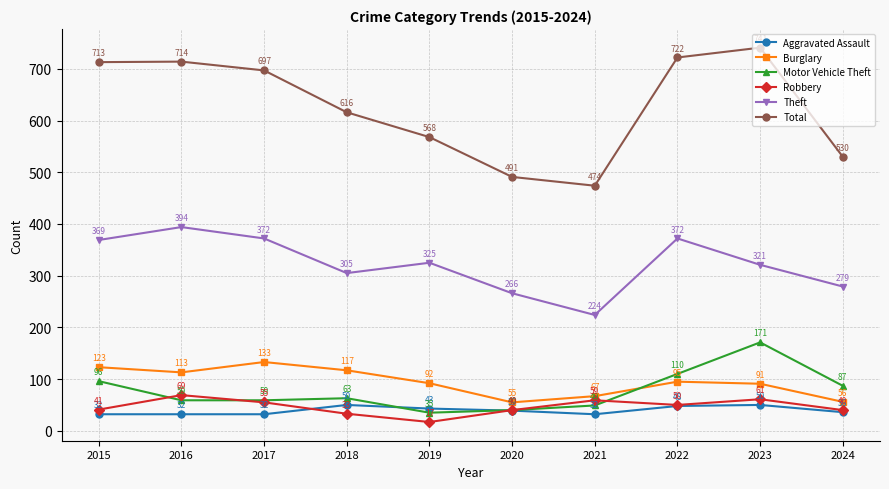

How many values in the Robbery series are below 50?

5